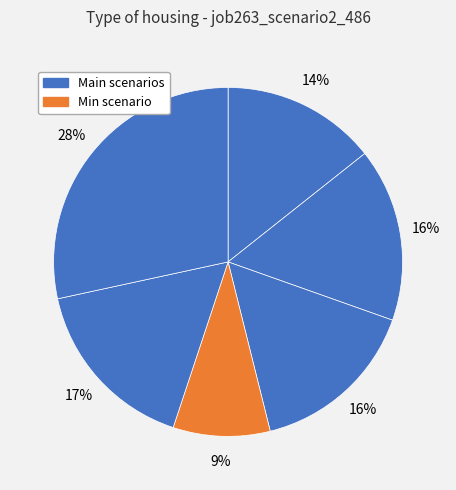

How many segments does this pie chart have?

6